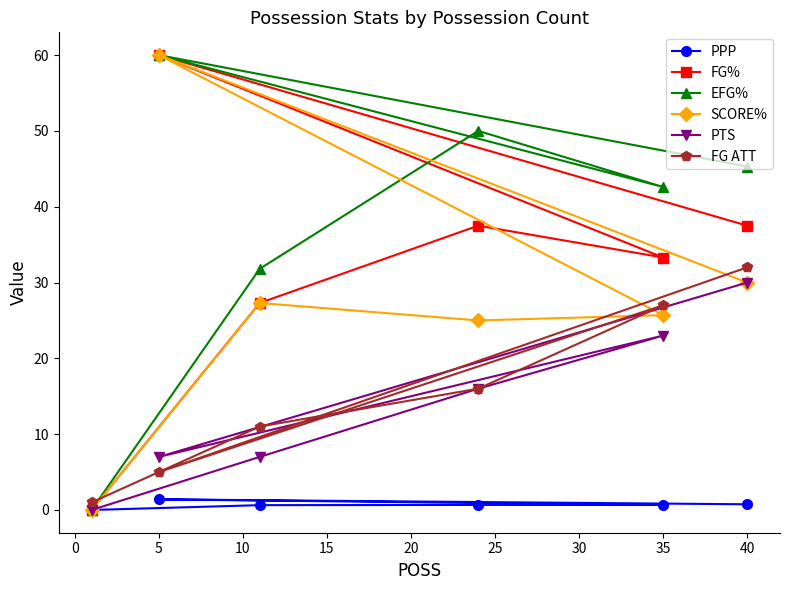

Which series has the largest total across all categories?

EFG%